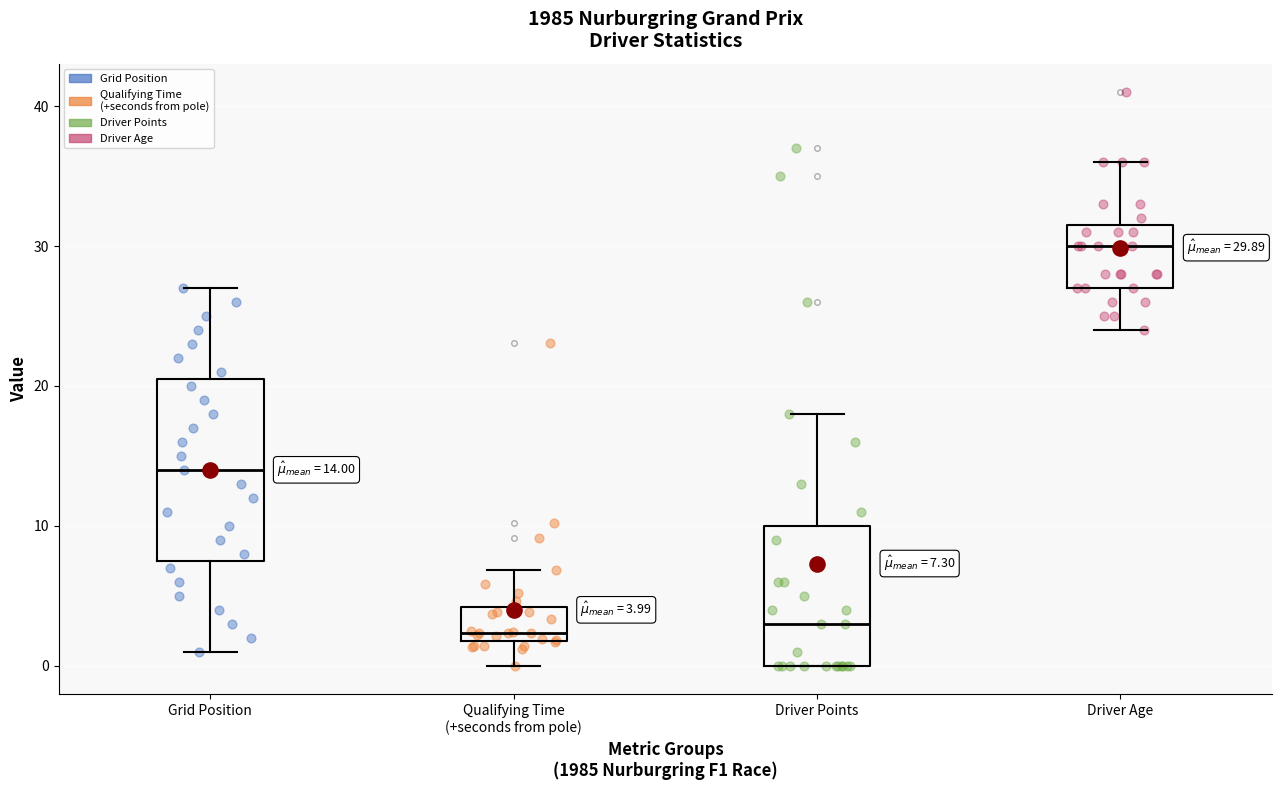

Comparing the boxes themselves (not the whiskers), which one is the tallest?

Grid Position